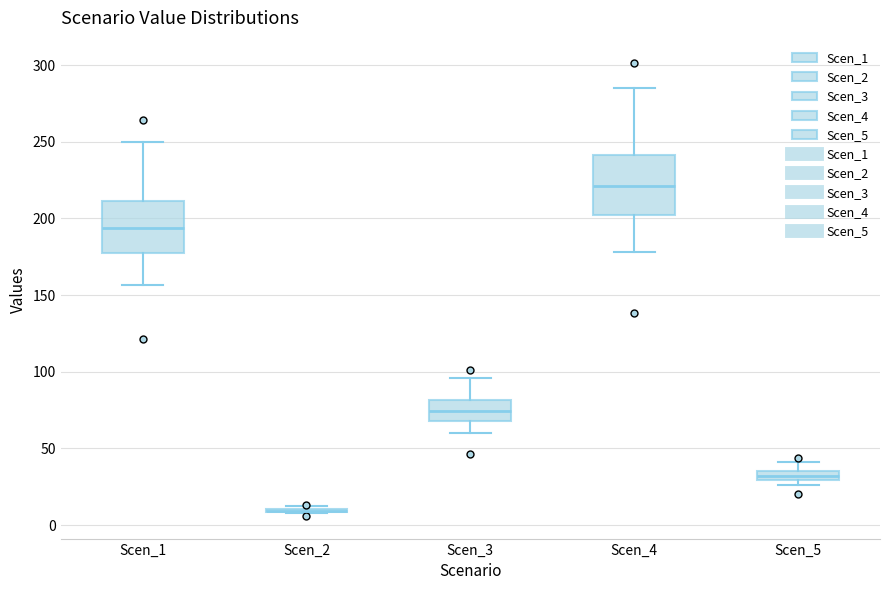

Where is the lower edge of the box for Scen_4 on the y-axis? The values are not printed on the chart, so give them approximately, as read against the axis.

200